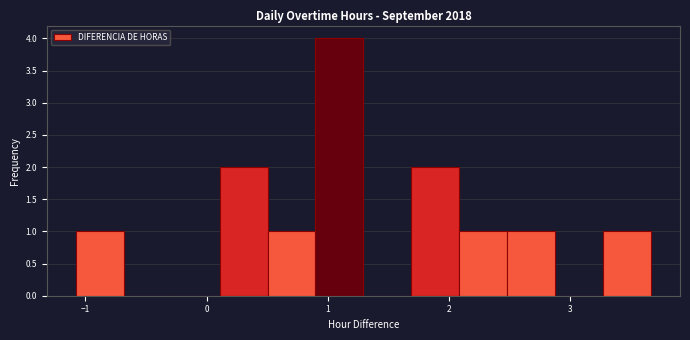

Around what value on the x-axis is the tallest bar? Give the approximate position of its centre, as read against the axis.

1.1